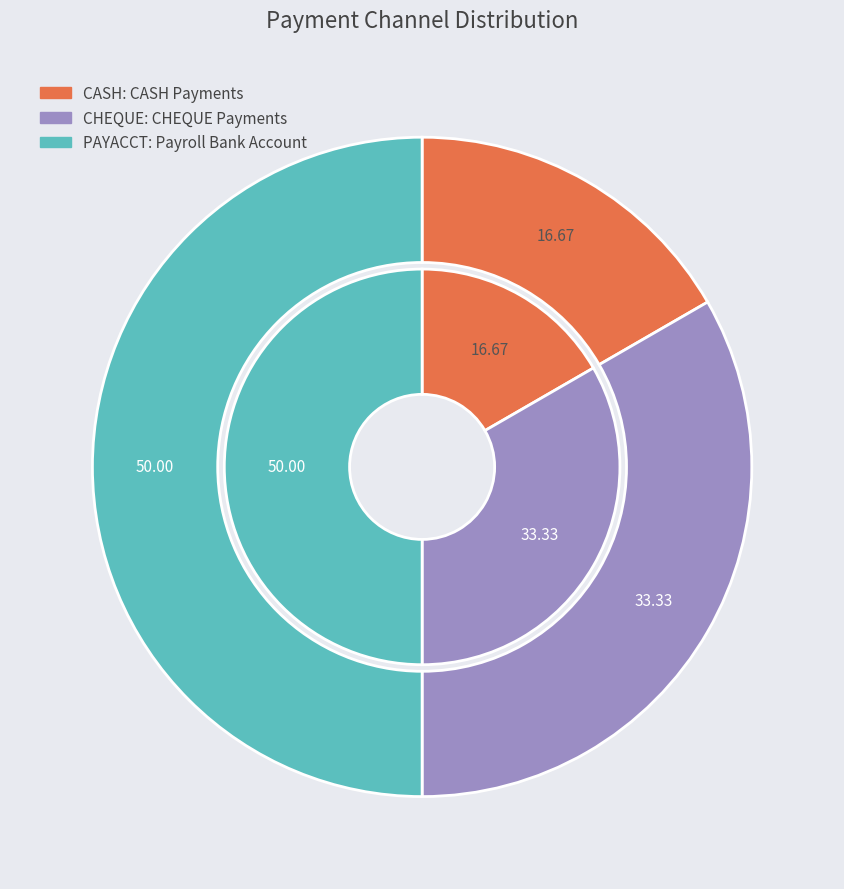

How many slices are in this pie chart?

3